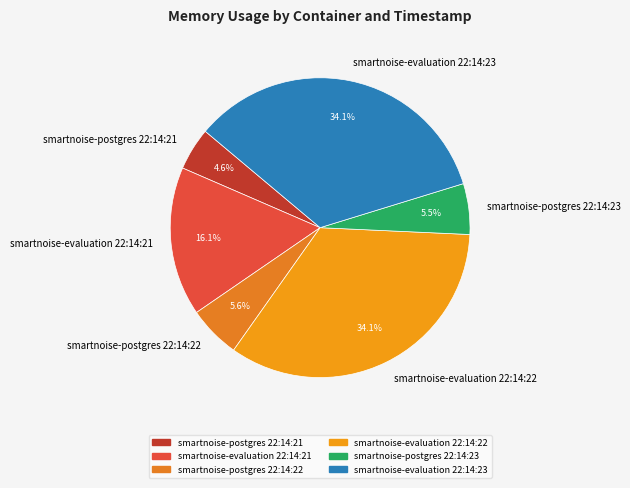

Does smartnoise-evaluation 22:14:22 account for over 50% of the chart?

No